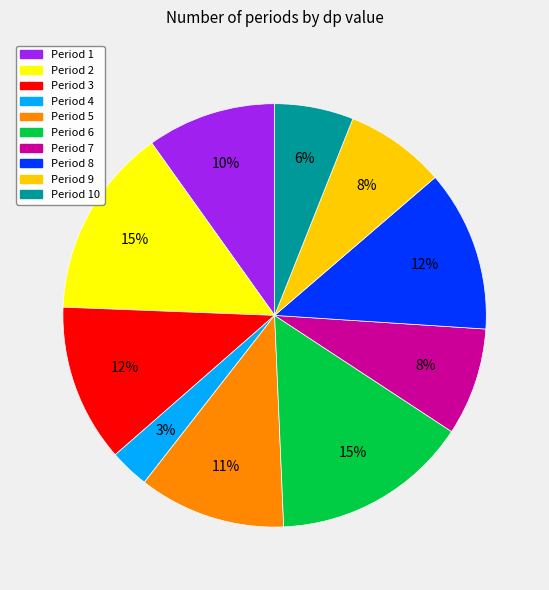

How many slices are in this pie chart?

10